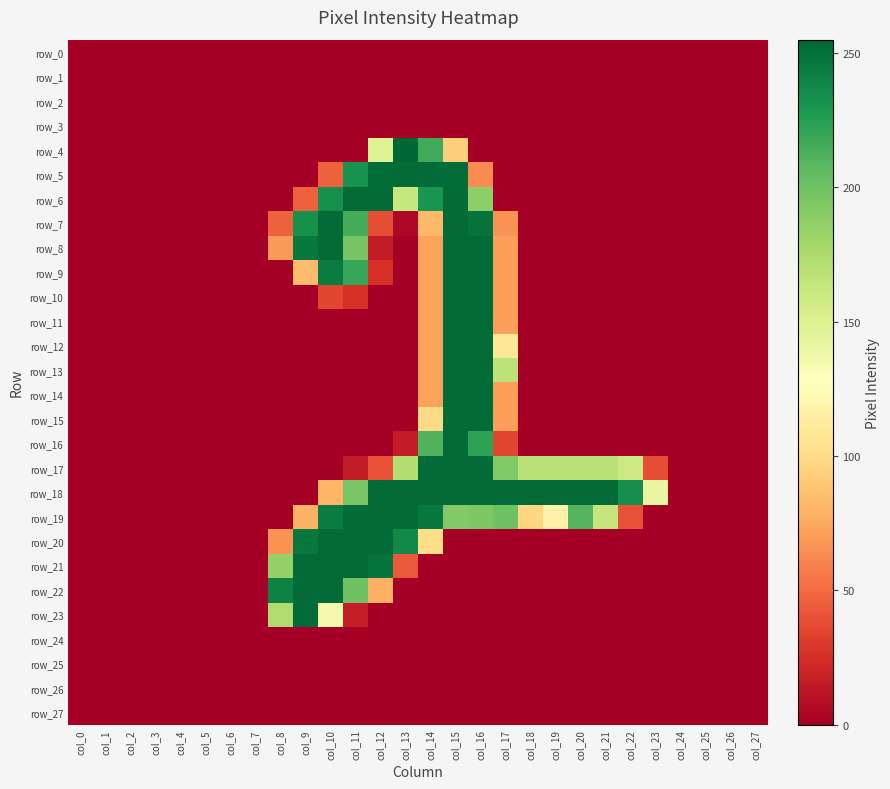

Between col_13 and col_27, which is larger?

col_13